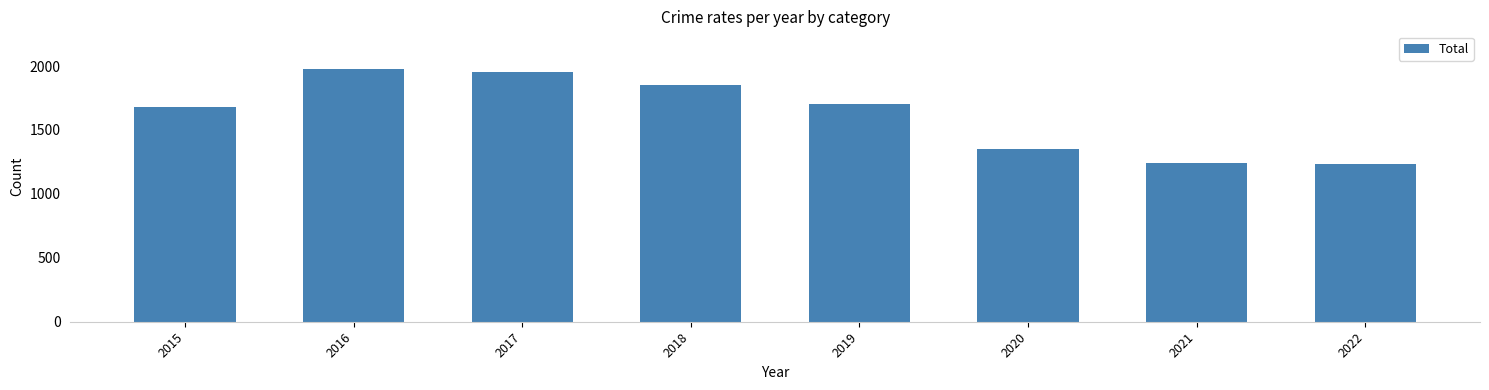

What is the change in value from 2015 to 2022?

-452